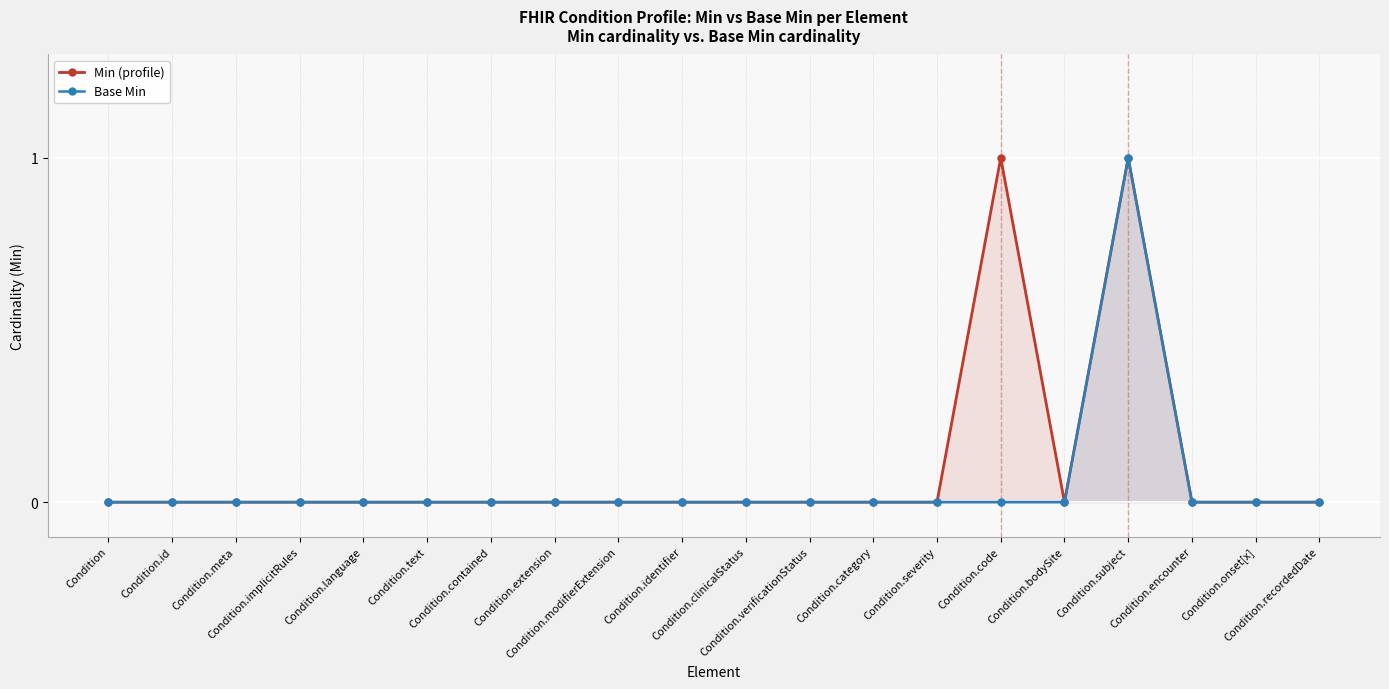

What is the label of the 2nd point from the left?

Condition.id